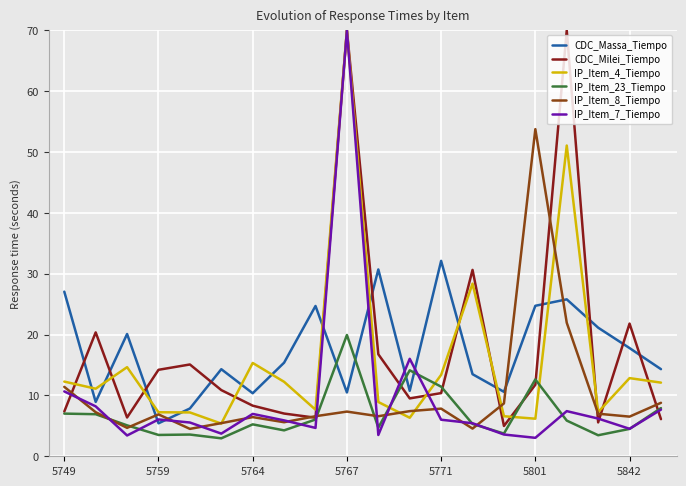

After their last crossing, which series has the higher values: CDC_Massa_Tiempo or IP_Item_8_Tiempo?

CDC_Massa_Tiempo